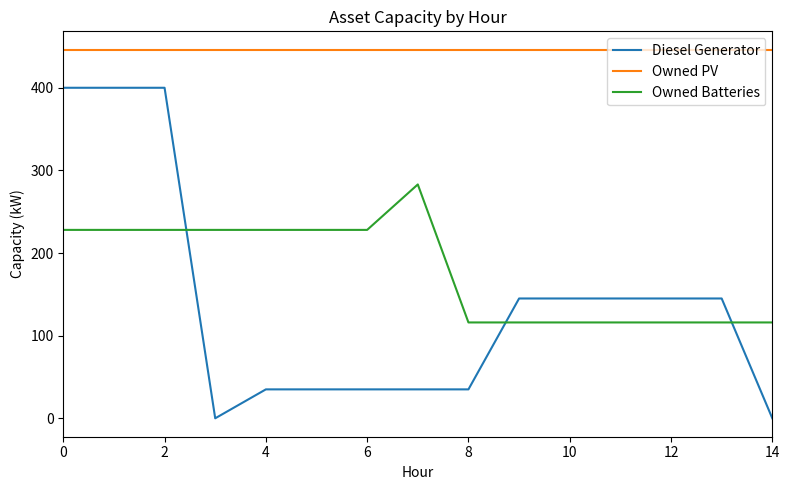

True or false: Owned Batteries and Diesel Generator intersect in this chart.

True